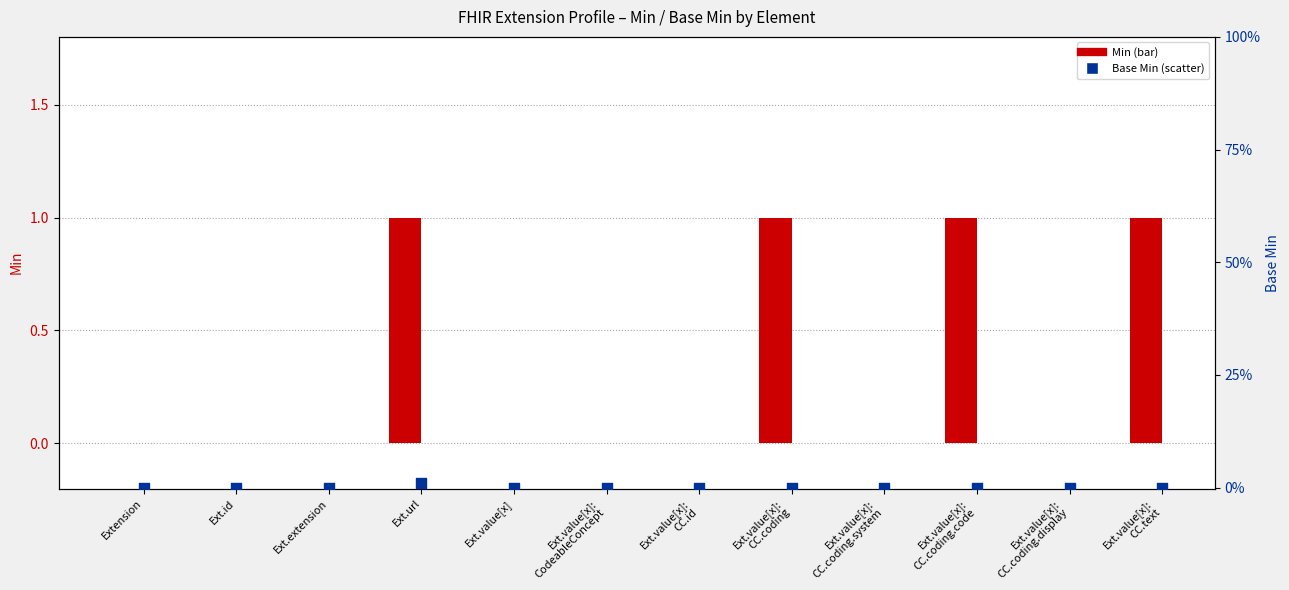

Which series reaches the minimum Y coordinate?

Min